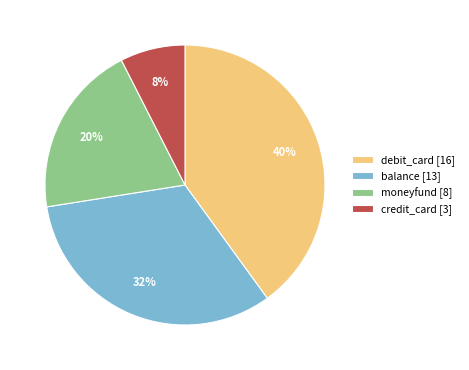

Is the sum of credit_card [3] and balance [13] greater than half?

No